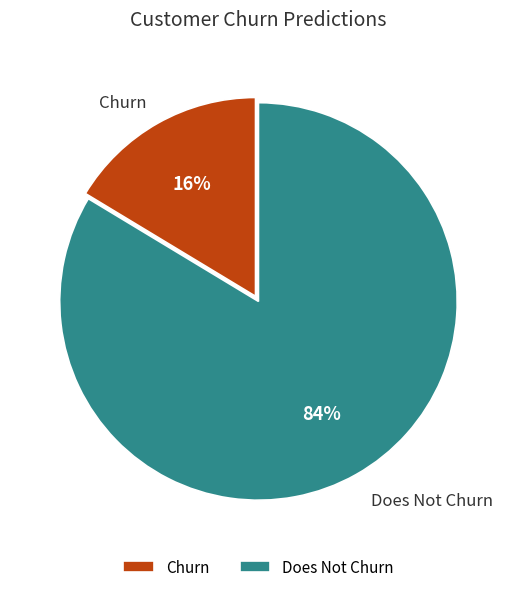

To the nearest percent, what is the combined percentage of Churn and Does Not Churn?

100%